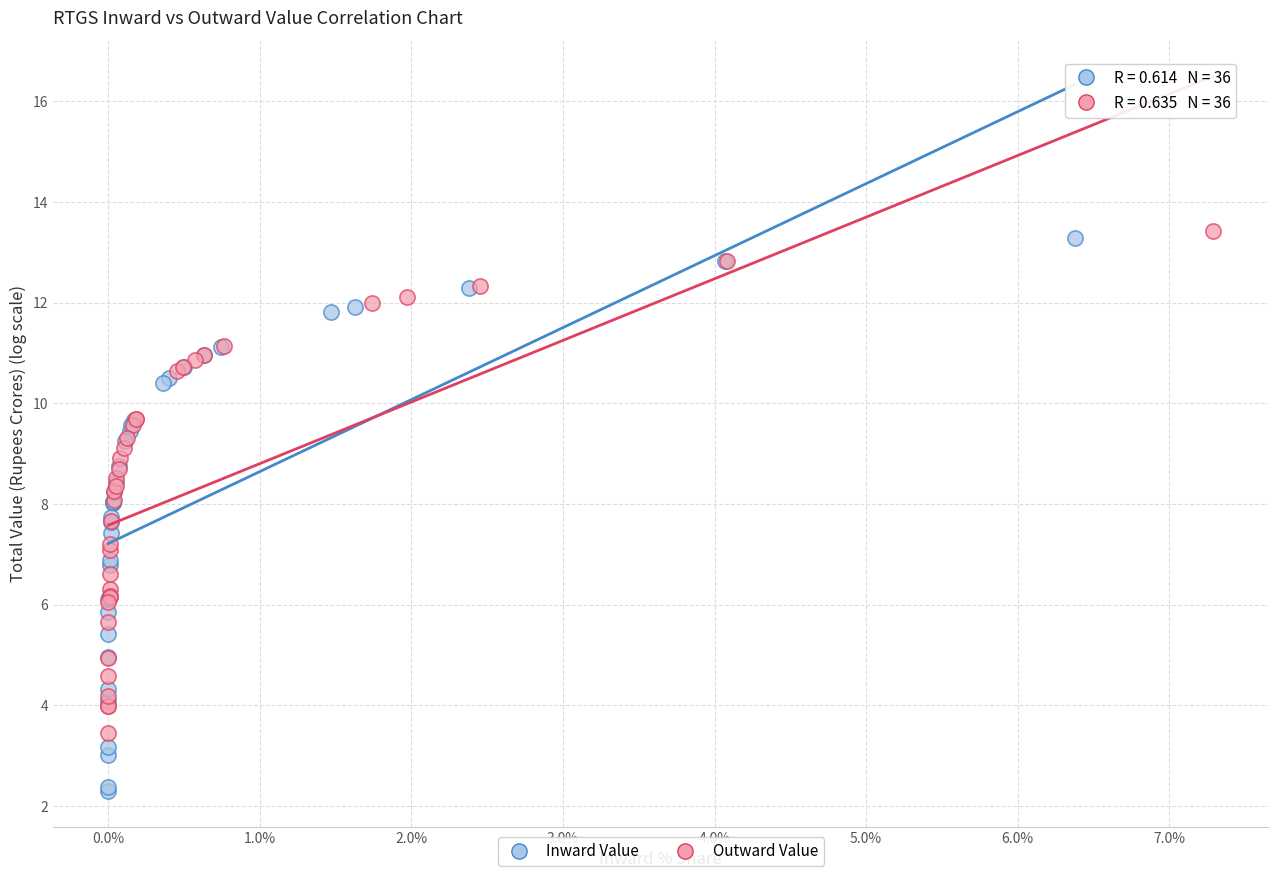

Which series contains the lowest Y value?

Inward Value